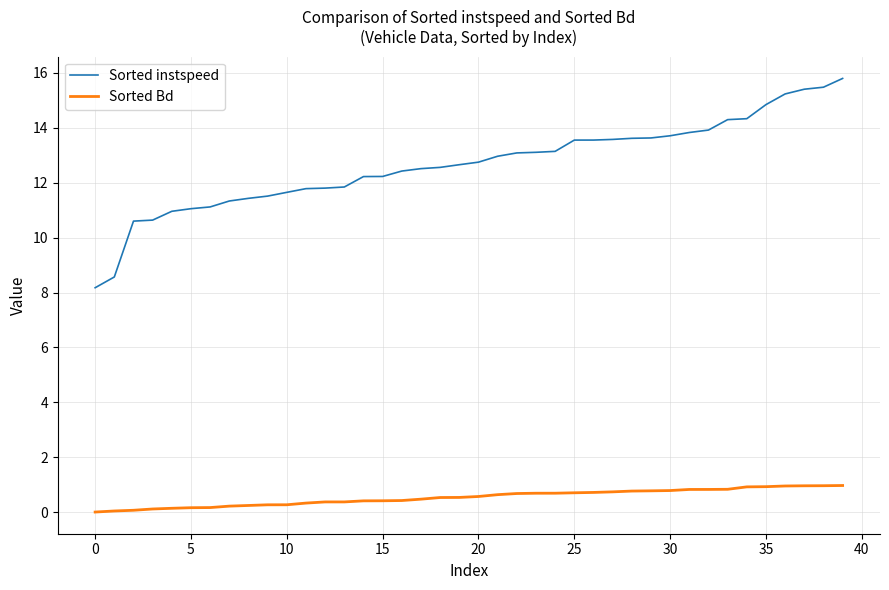

What is the difference between the maximum and minimum values in the Sorted instspeed series?

7.6